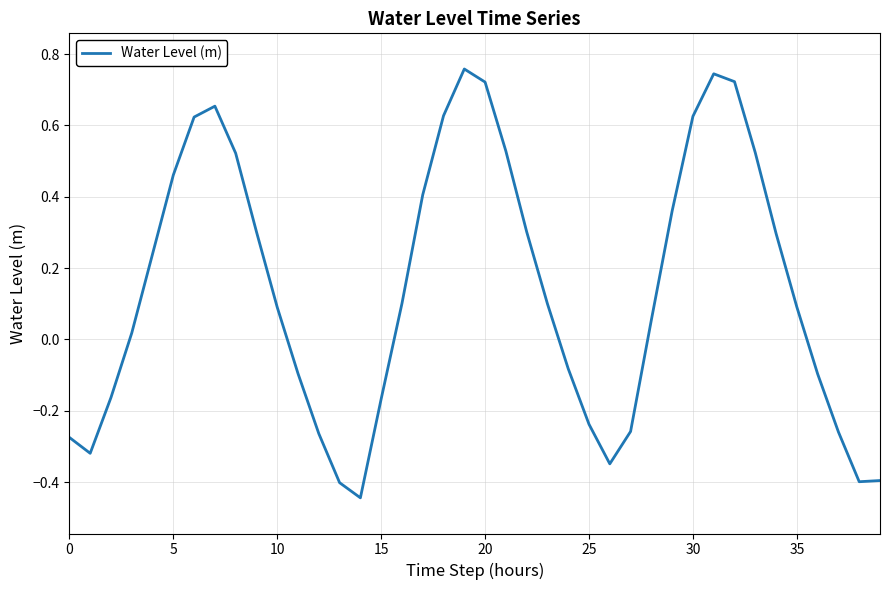

How many positive values are there?

24